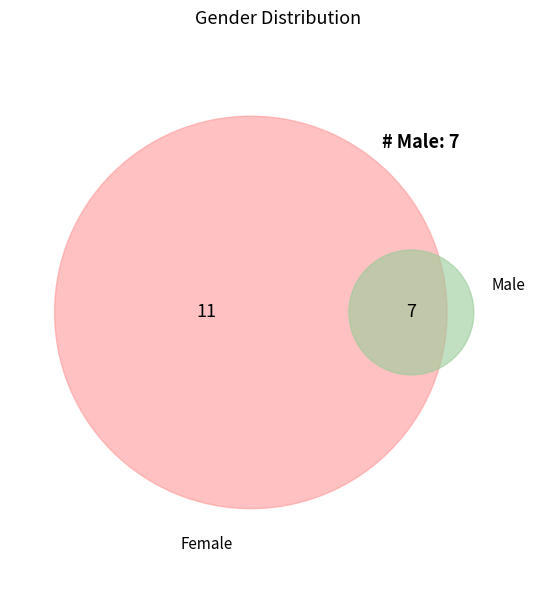

Is Male the majority of the pie?

No